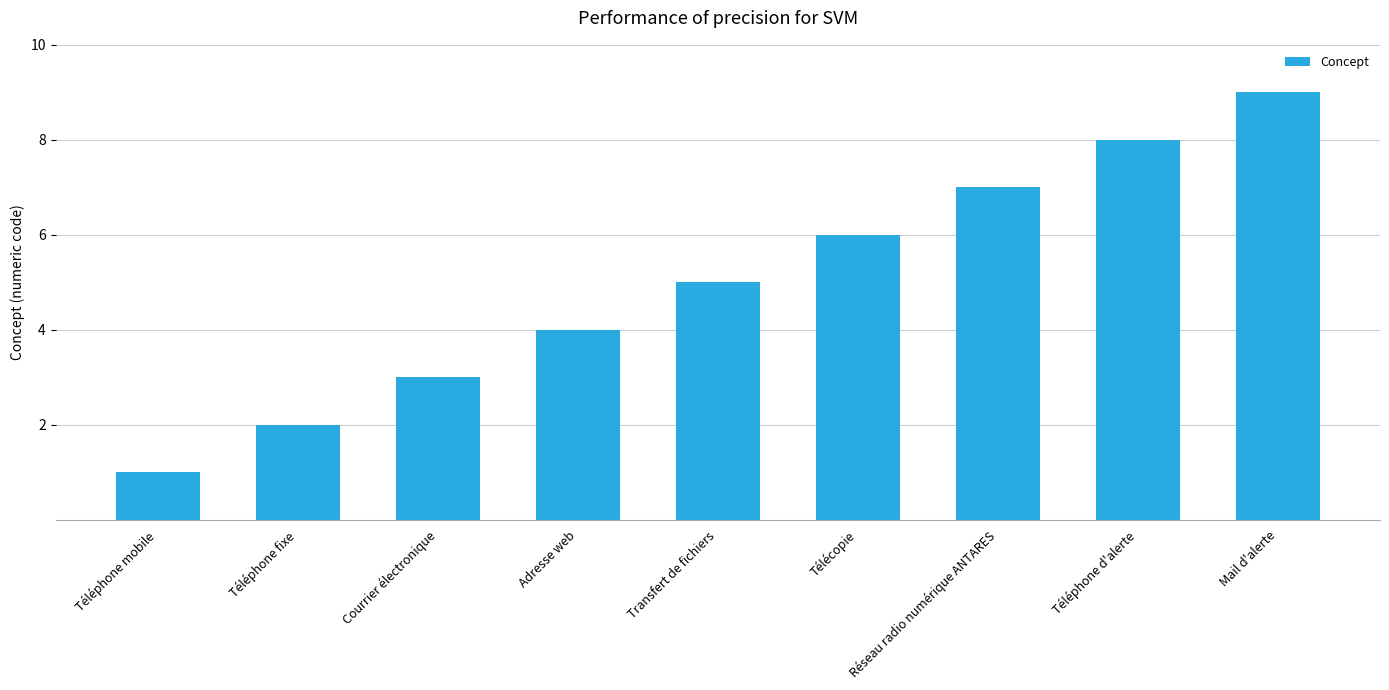

What is the ratio of the value at Transfert de fichiers to the value at Téléphone d'alerte?

0.6